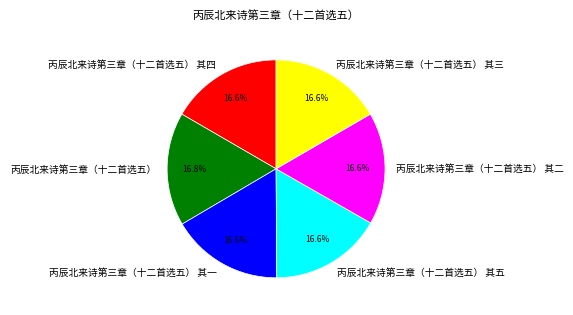

Is the sum of 丙辰北来诗第三章（十二首选五） 其四 and 丙辰北来诗第三章（十二首选五） 其五 greater than half?

No